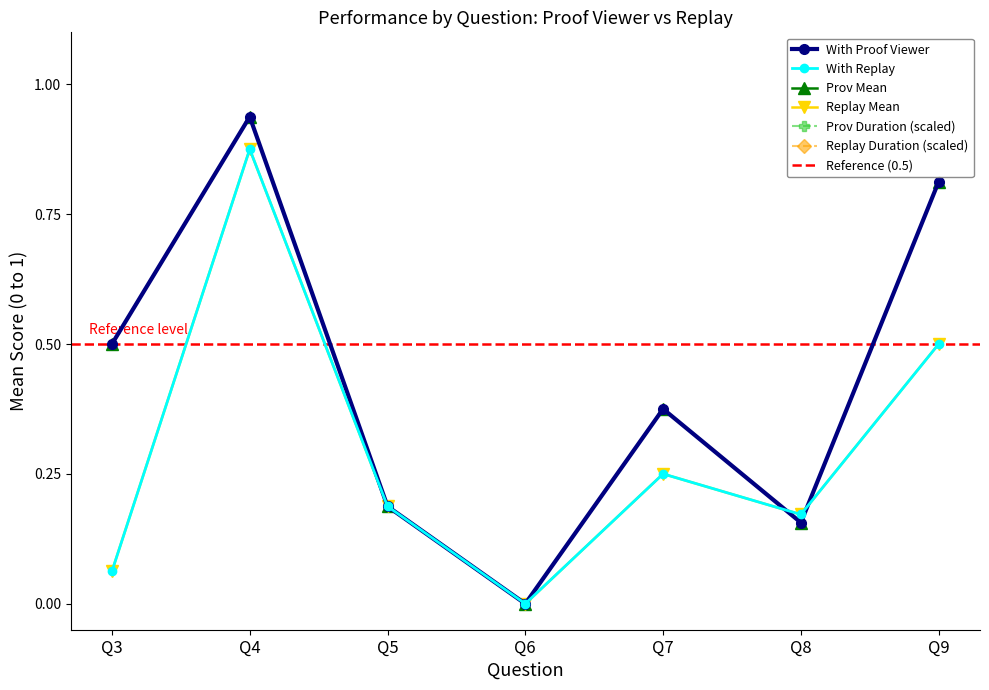

Is it true that Prov Mean equals 1.2 at Q9?

False